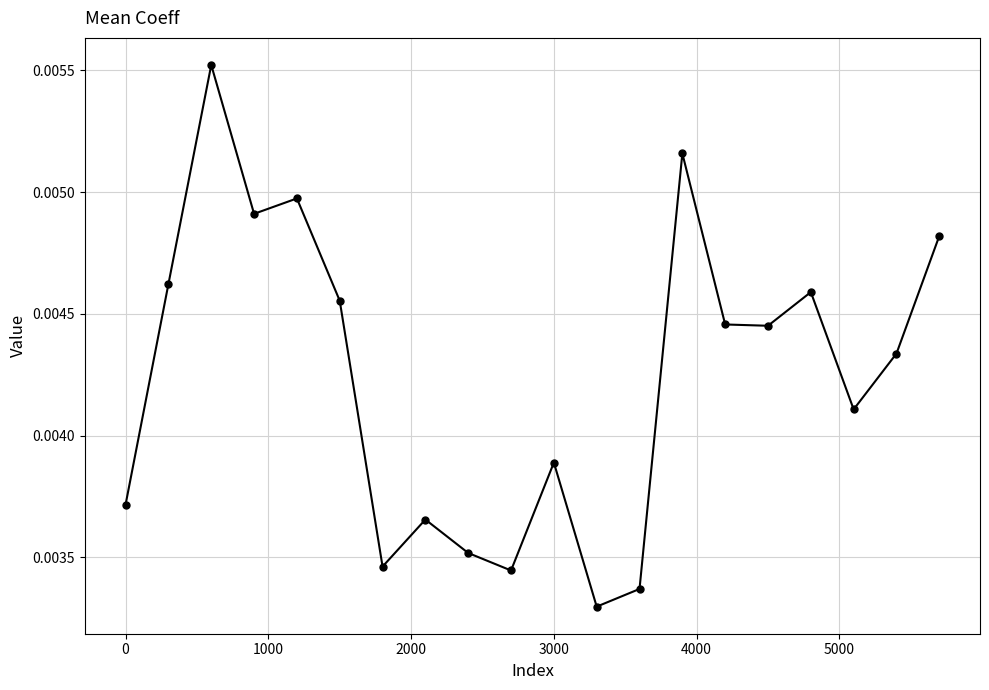

How many interior local valleys (lower than both neighbors) does the data have?

6